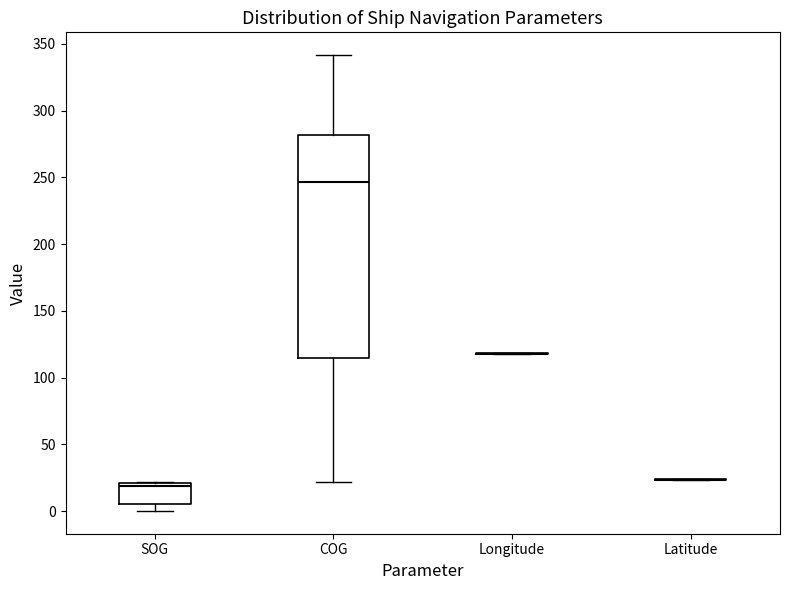

Where is the upper edge of the box for COG on the y-axis? The values are not printed on the chart, so give them approximately, as read against the axis.

280